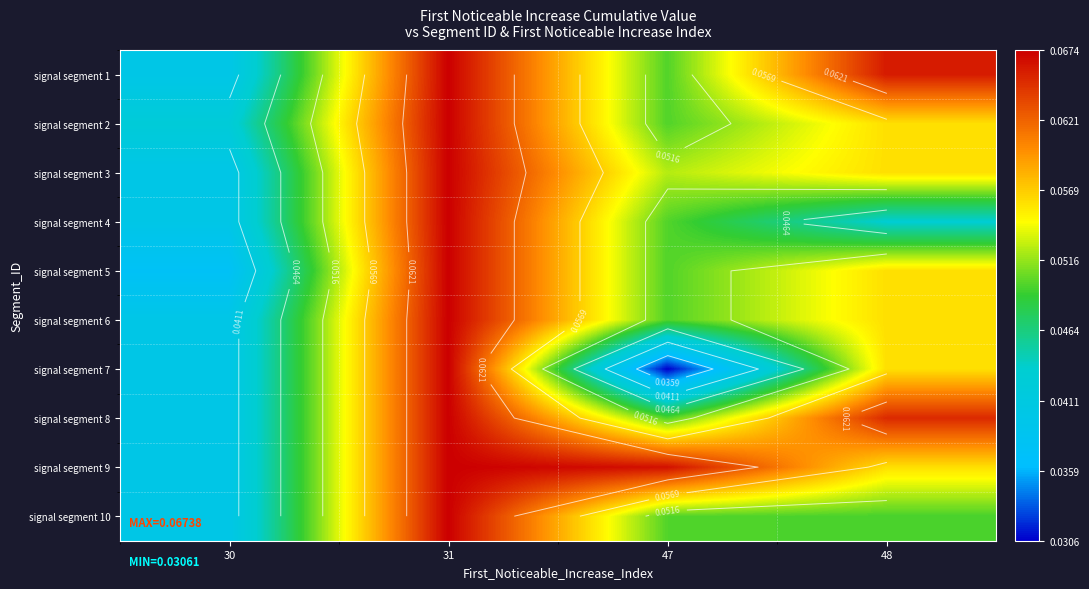

At how many categories does at least one series exceed 0?

4